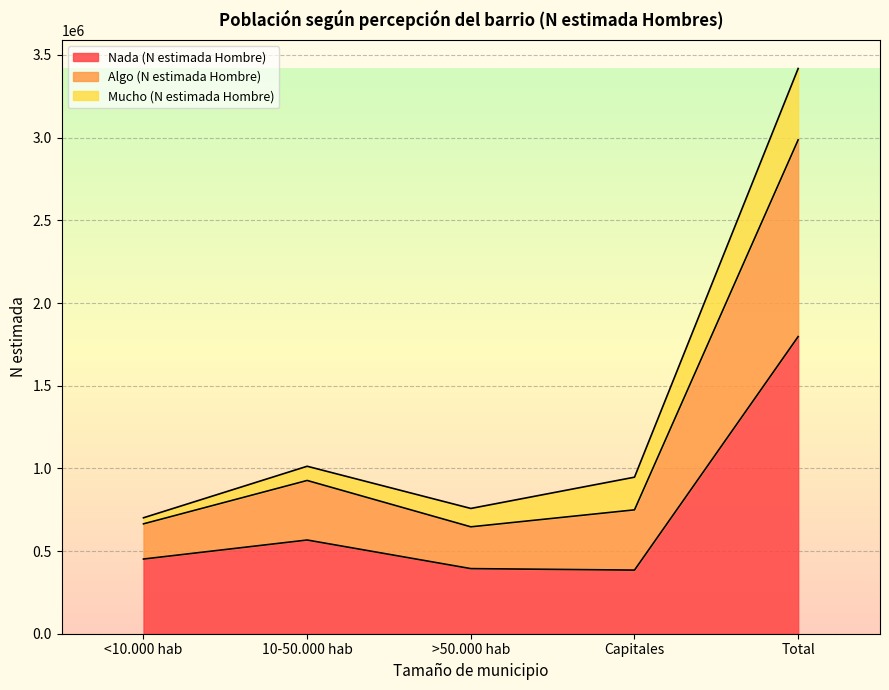

What is the total value across all series at >50.000 hab?

757623